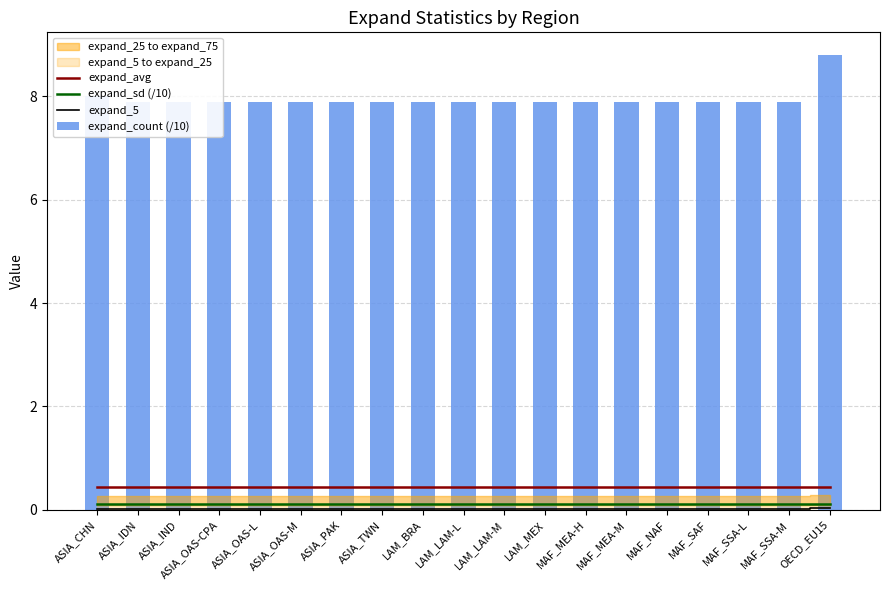

True or false: expand_count (/10) has a value of 3.9 at ASIA_IDN.

False